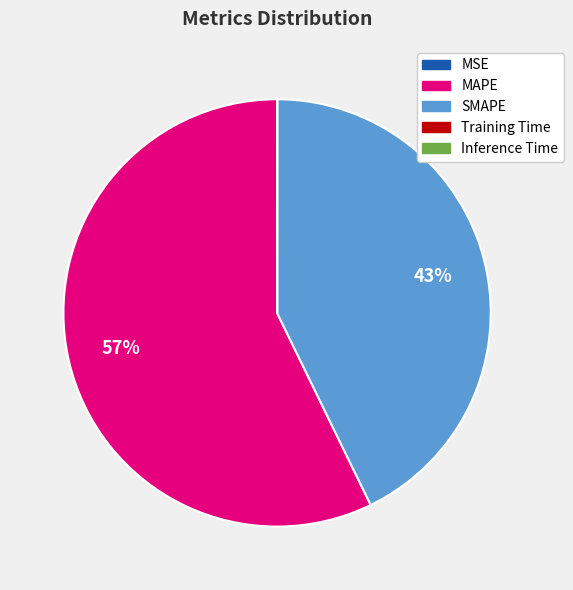

Which category accounts for the majority?

MAPE